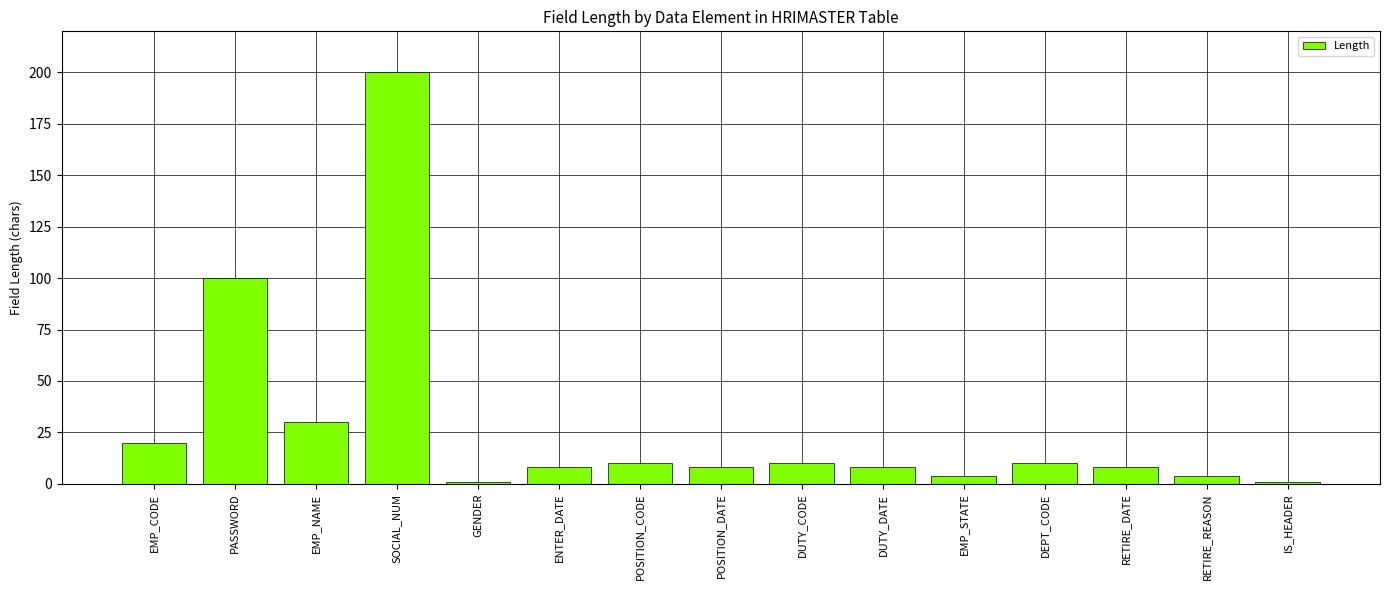

Between EMP_NAME and EMP_CODE, which is larger?

EMP_NAME